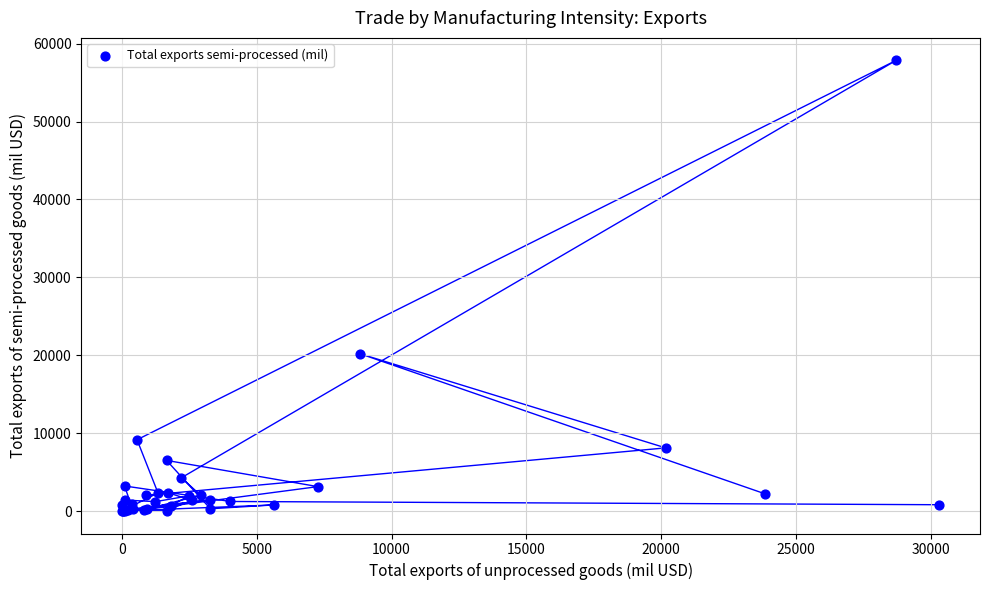

What Y value in the scatter plot is closest to 28929?

20176.6